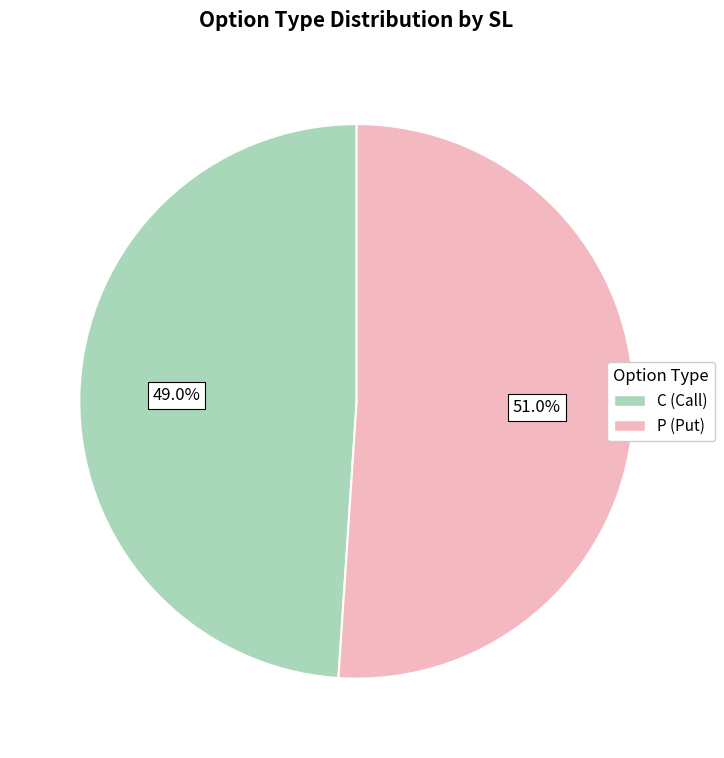

What is the majority slice?

P